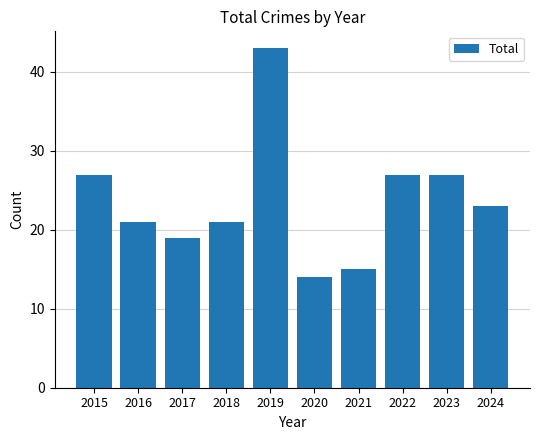

Reading left to right, what are all the values shown in this chart?

2015=27	2016=21	2017=19	2018=21	2019=43	2020=14	2021=15	2022=27	2023=27	2024=23